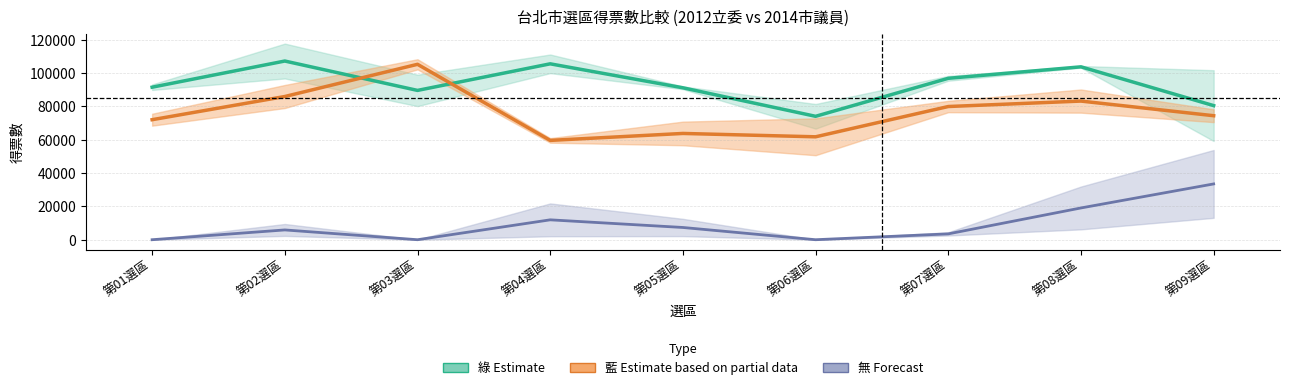

Which category has the lowest value in the 無 Forecast series?

第01選區